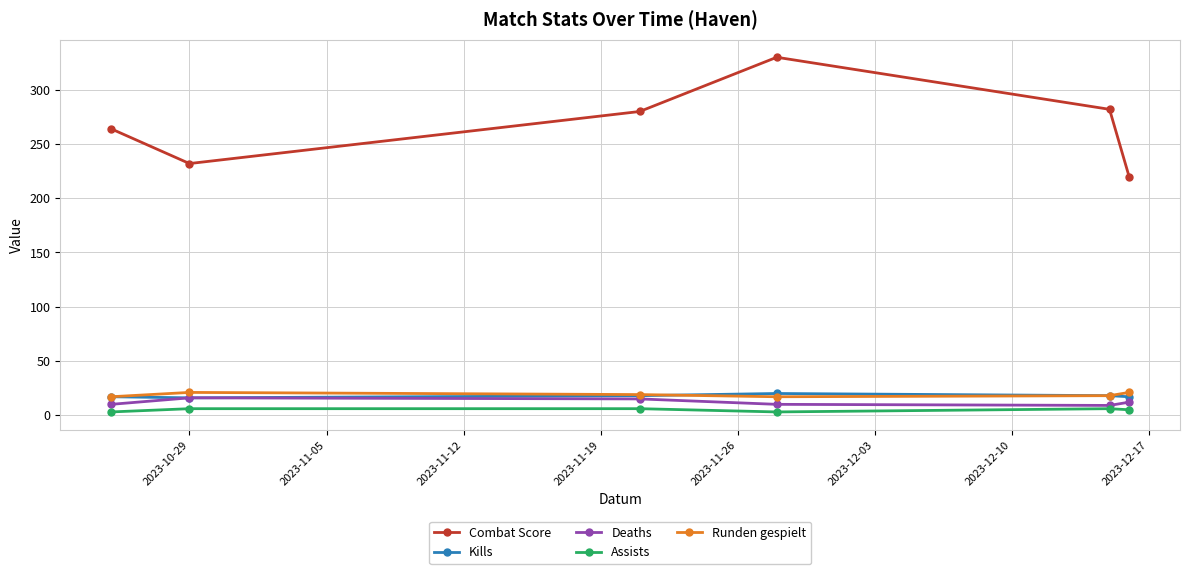

What is the lowest value of the Runden gespielt series?

17